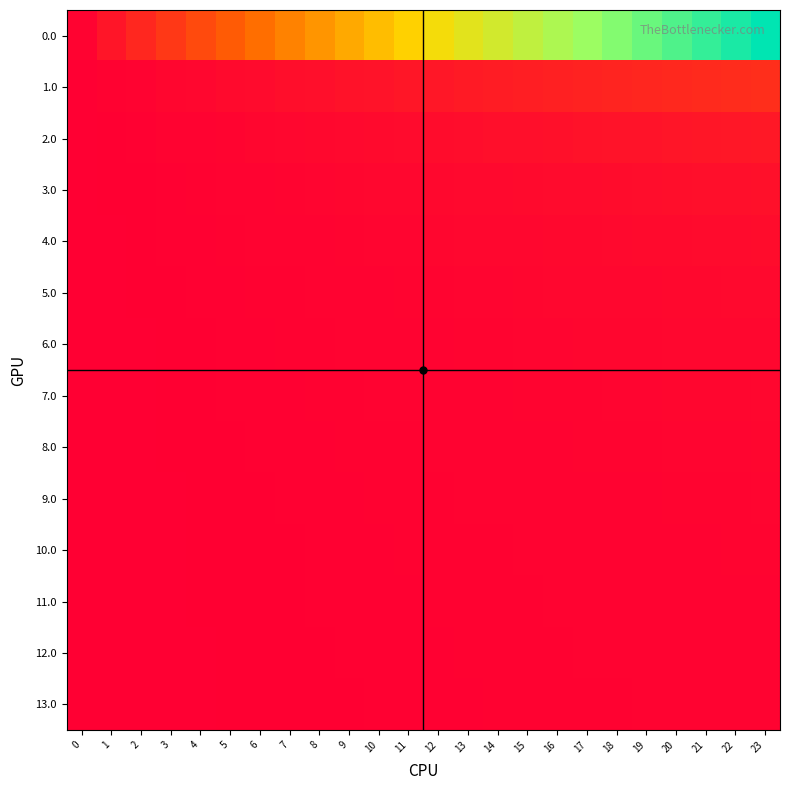

How many series are shown in this chart?

14